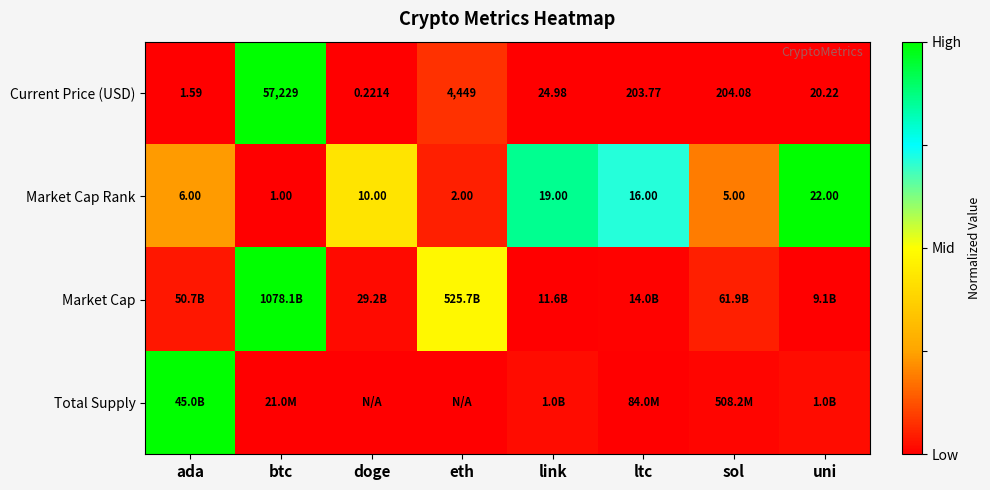

List the labels in order of Market Cap Rank value, smallest first.

btc, eth, sol, ada, doge, ltc, link, uni